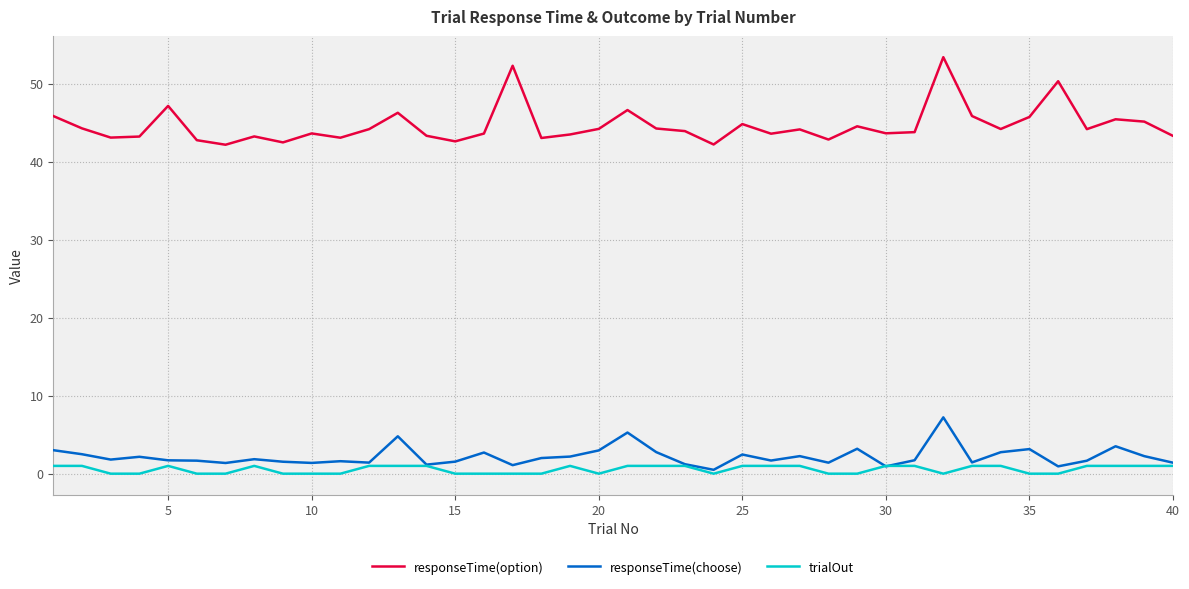

True or false: responseTime(option) and trialOut cross at least once.

False